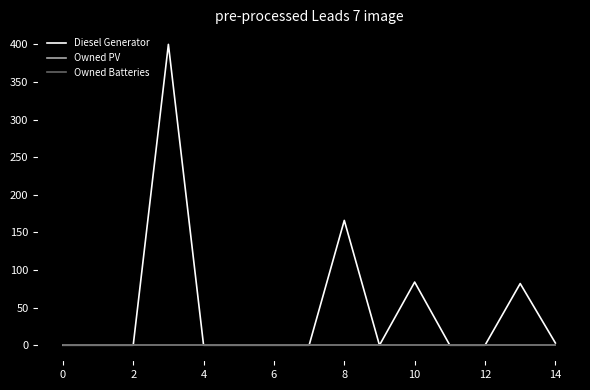

Which series has the largest range (max minus min)?

Diesel Generator